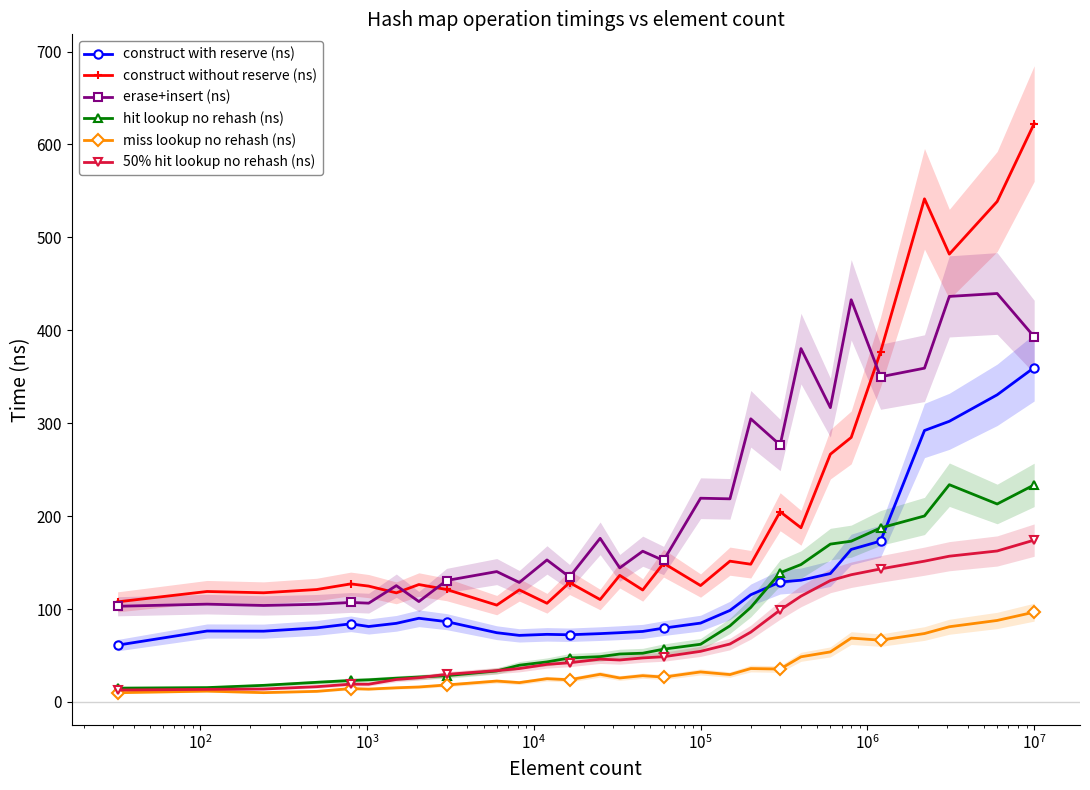

True or false: erase+insert (ns) and 50% hit lookup no rehash (ns) cross at least once.

False